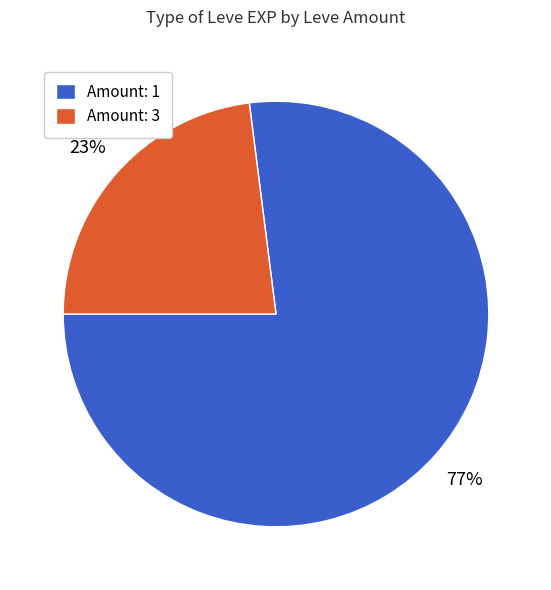

To the nearest percent, what percentage of the pie is Amount: 1?

77%